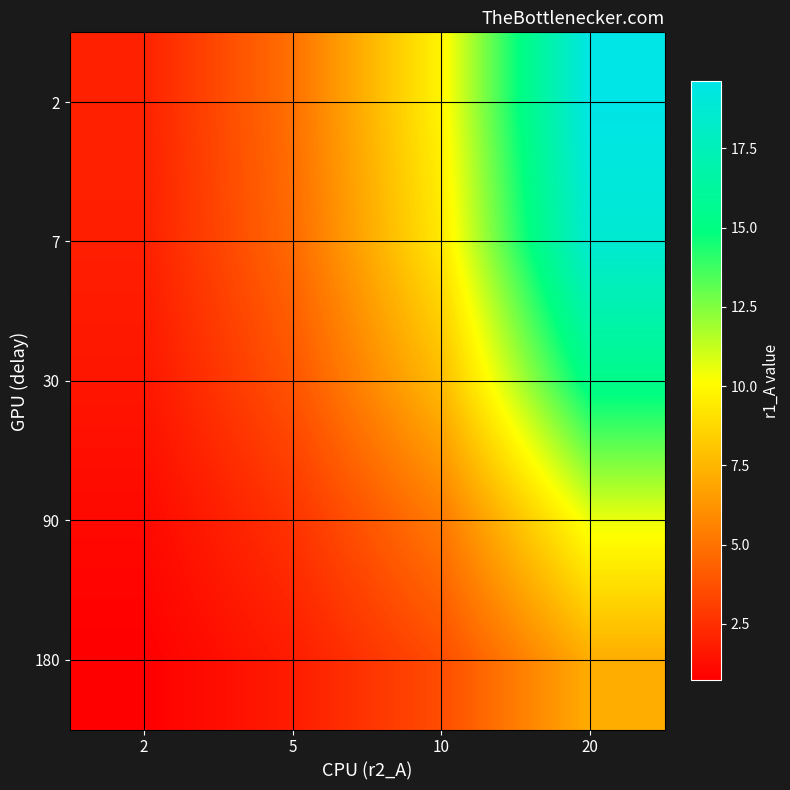

What is the spread (max minus min) of values at 2?

1.2